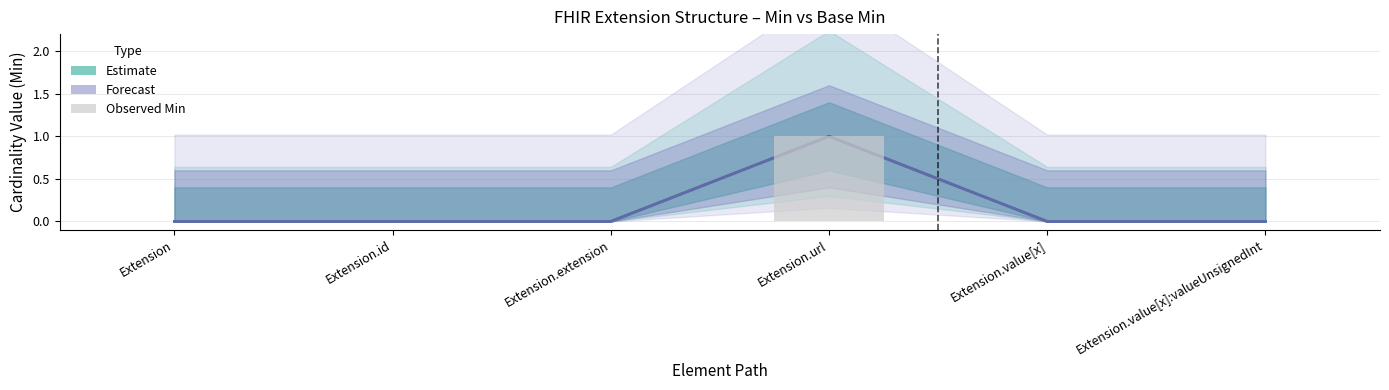

Reading left to right, transcribe all the data shown in this chart.

Min: 0	0	0	1	0	0
Base Min: 0	0	0	1	0	0